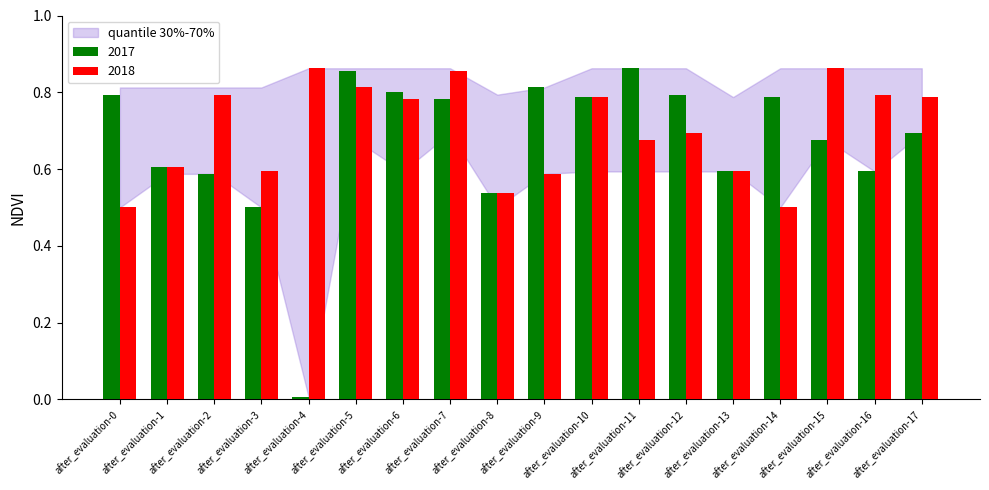

What is the difference between the maximum and minimum values in the 2018 series?

0.4